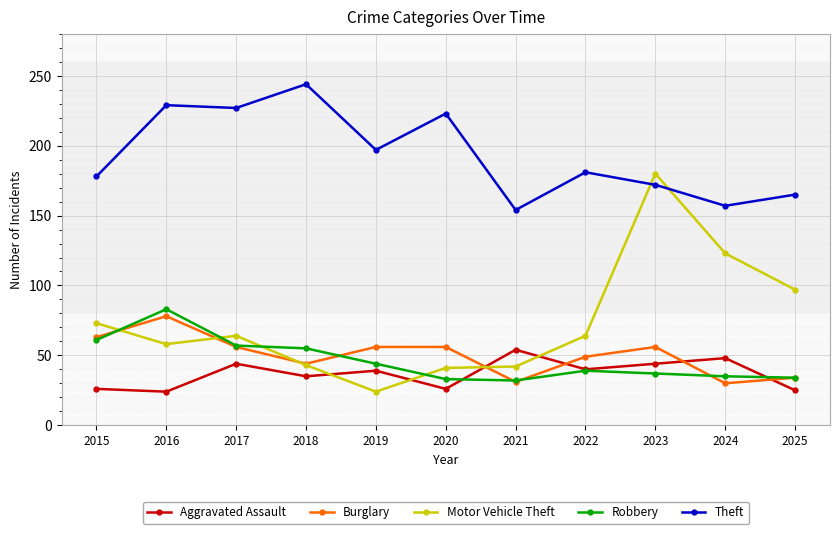

True or false: Burglary has a value of 26 at 2023.

False